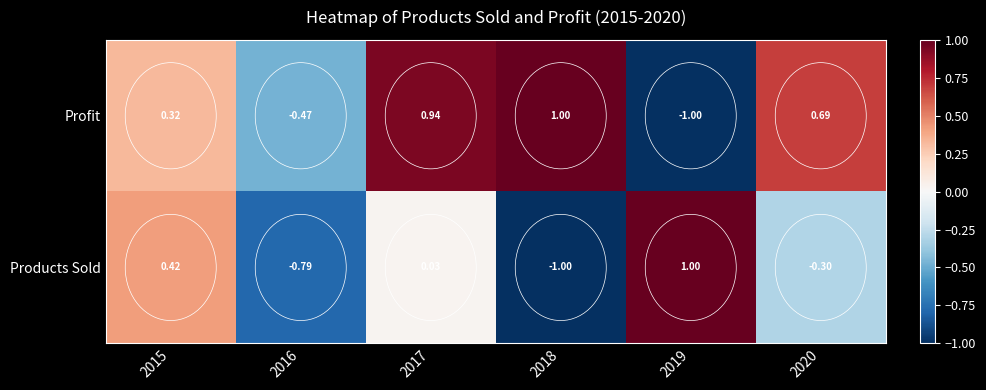

What is the difference between the highest and lowest values at 2018?

2.0